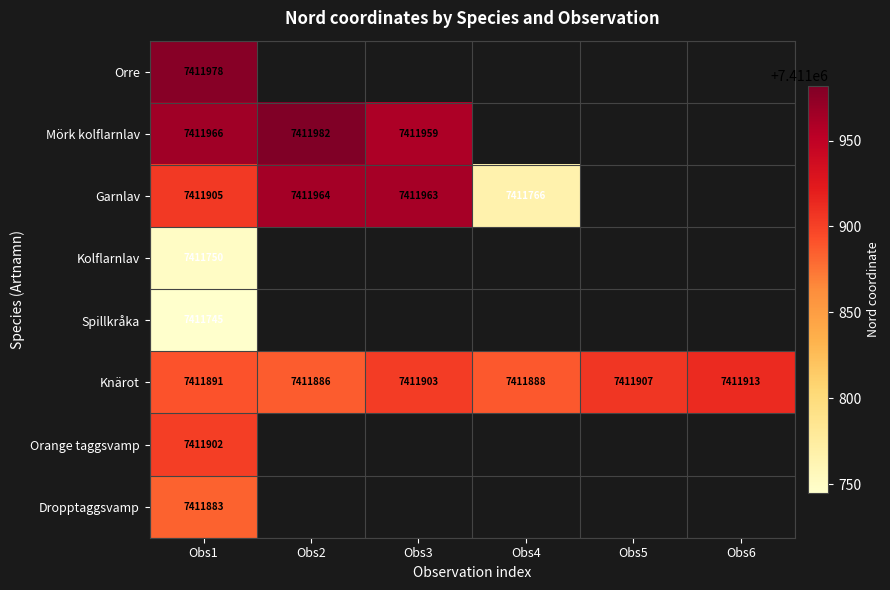

True or false: Kolflarnlav has a value of 7411750 at Obs1.

True